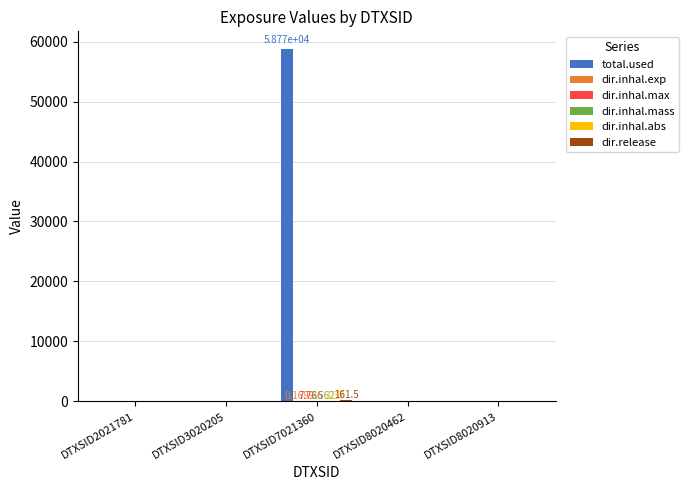

Which series has the largest total across all categories?

total.used